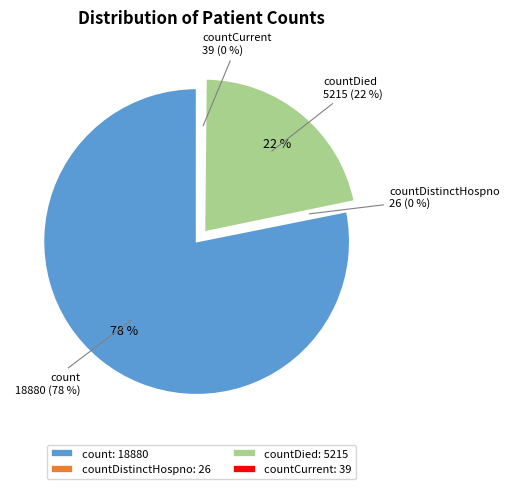

Combined, what portion of the pie is count and countCurrent?

78.3%